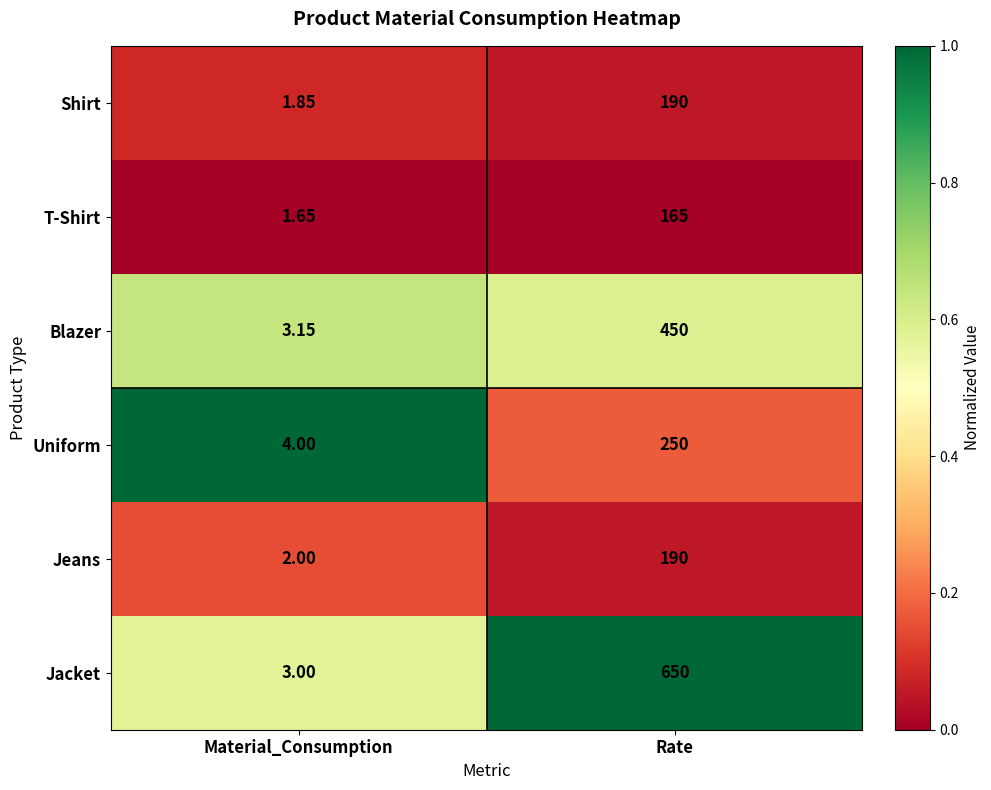

At which category is the sum across all series the highest?

Rate